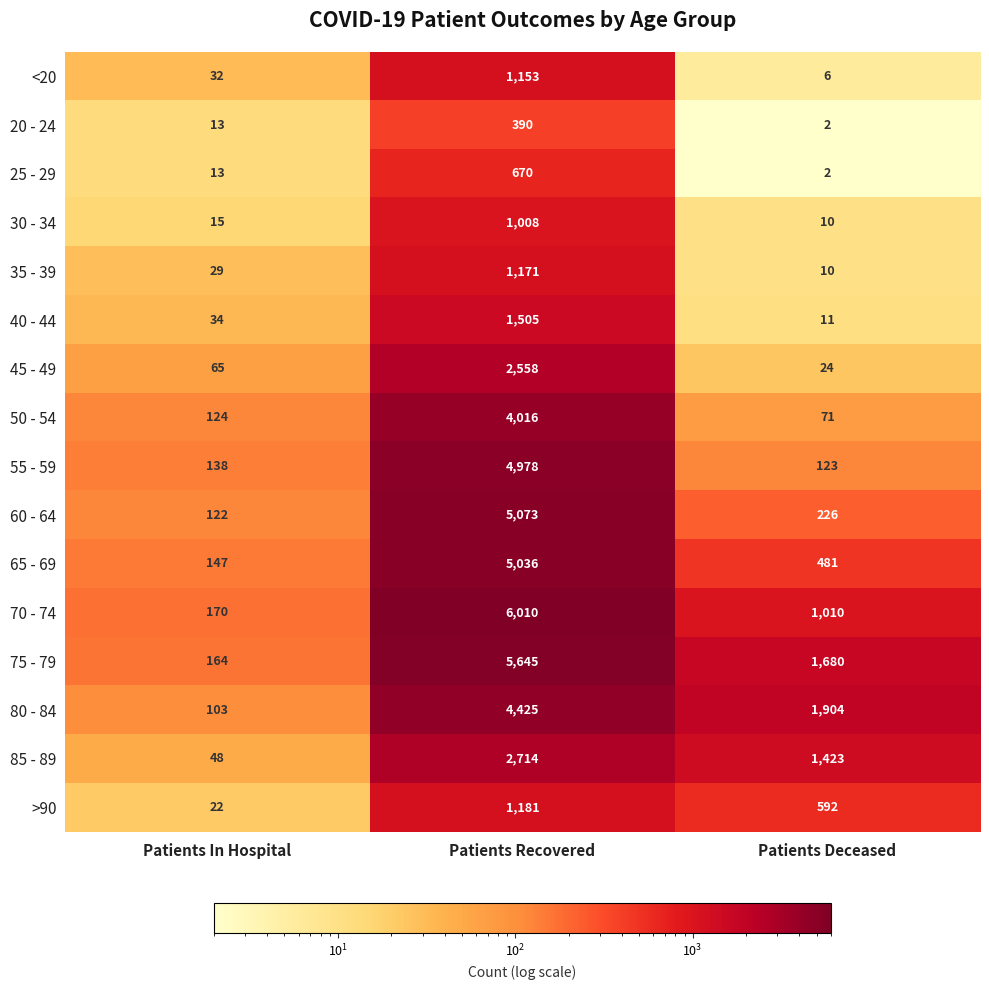

Which series has the largest total across all categories?

75 - 79